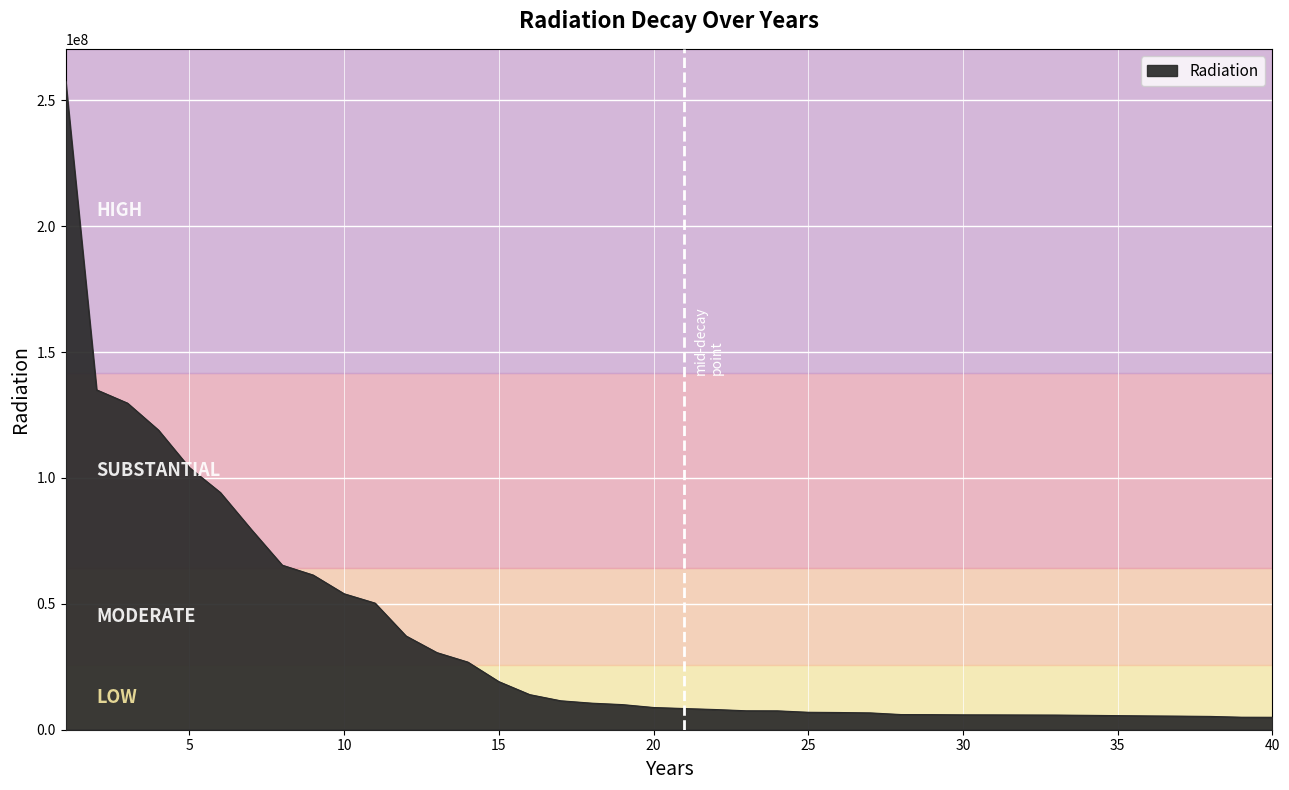

Does the chart display data point markers on the line(s)?

No